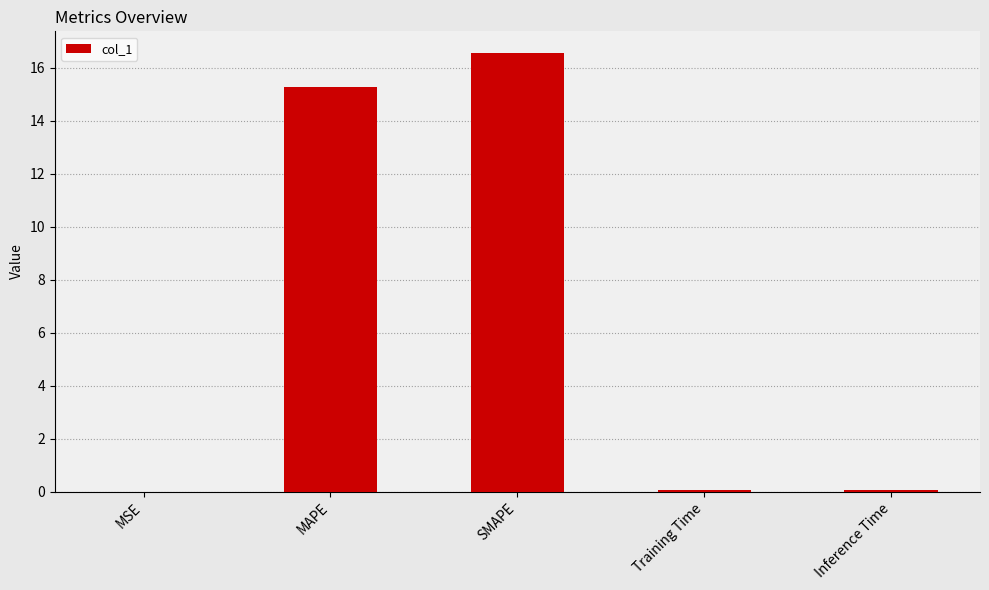

Are the bars horizontal?

No